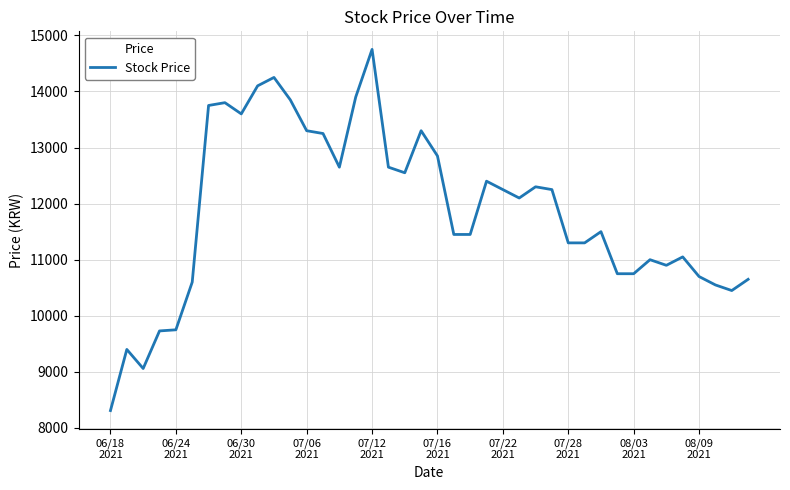

What is the difference between the second highest and minimum values?

5940